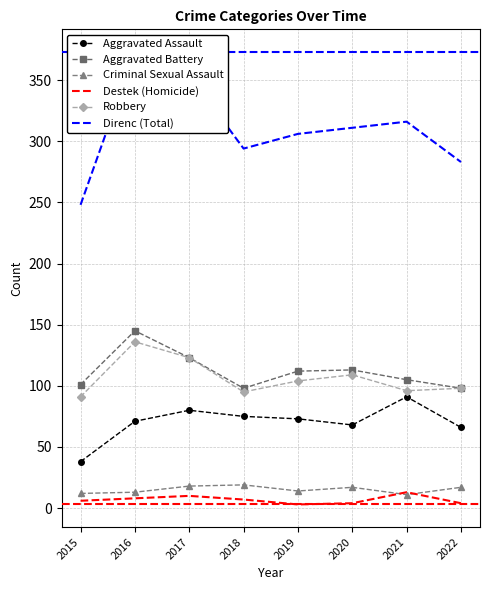

At which category is the sum across all series the highest?

2016